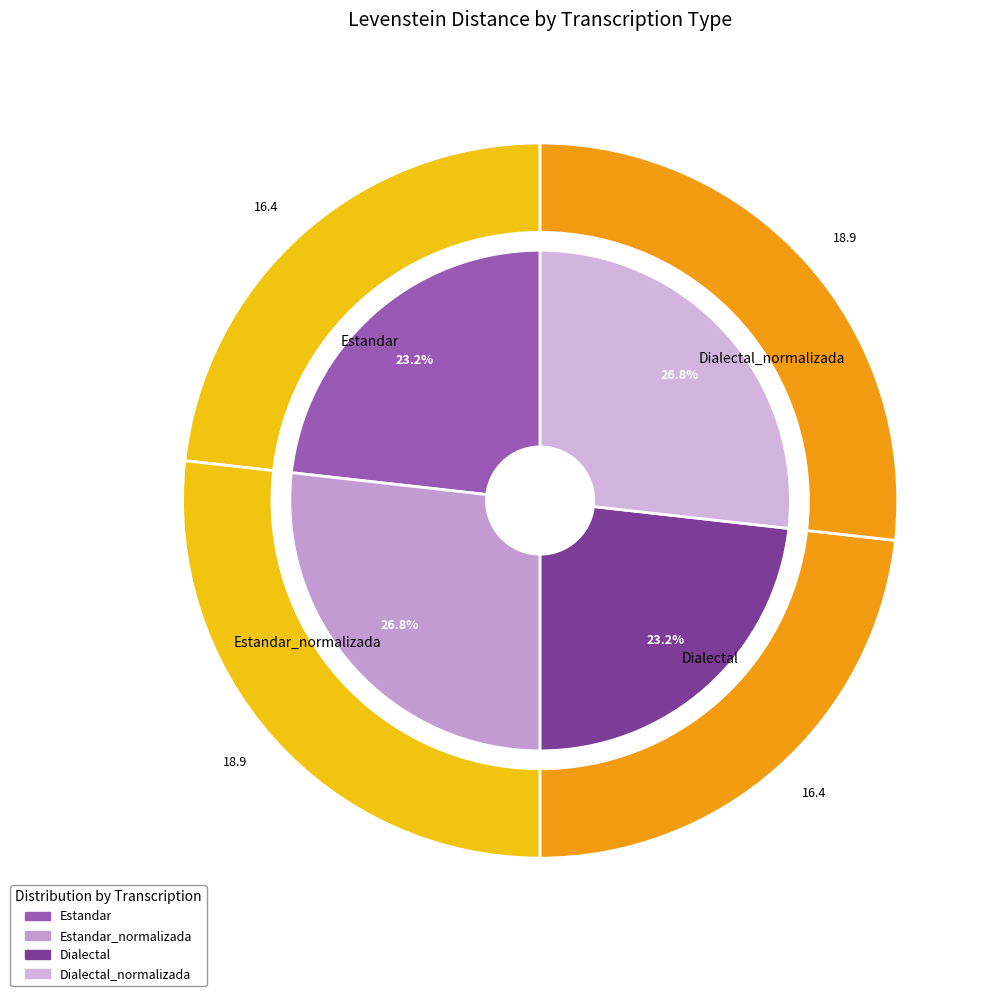

To the nearest percent, what is the combined percentage of Dialectal_normalizada and Estandar_normalizada?

54%